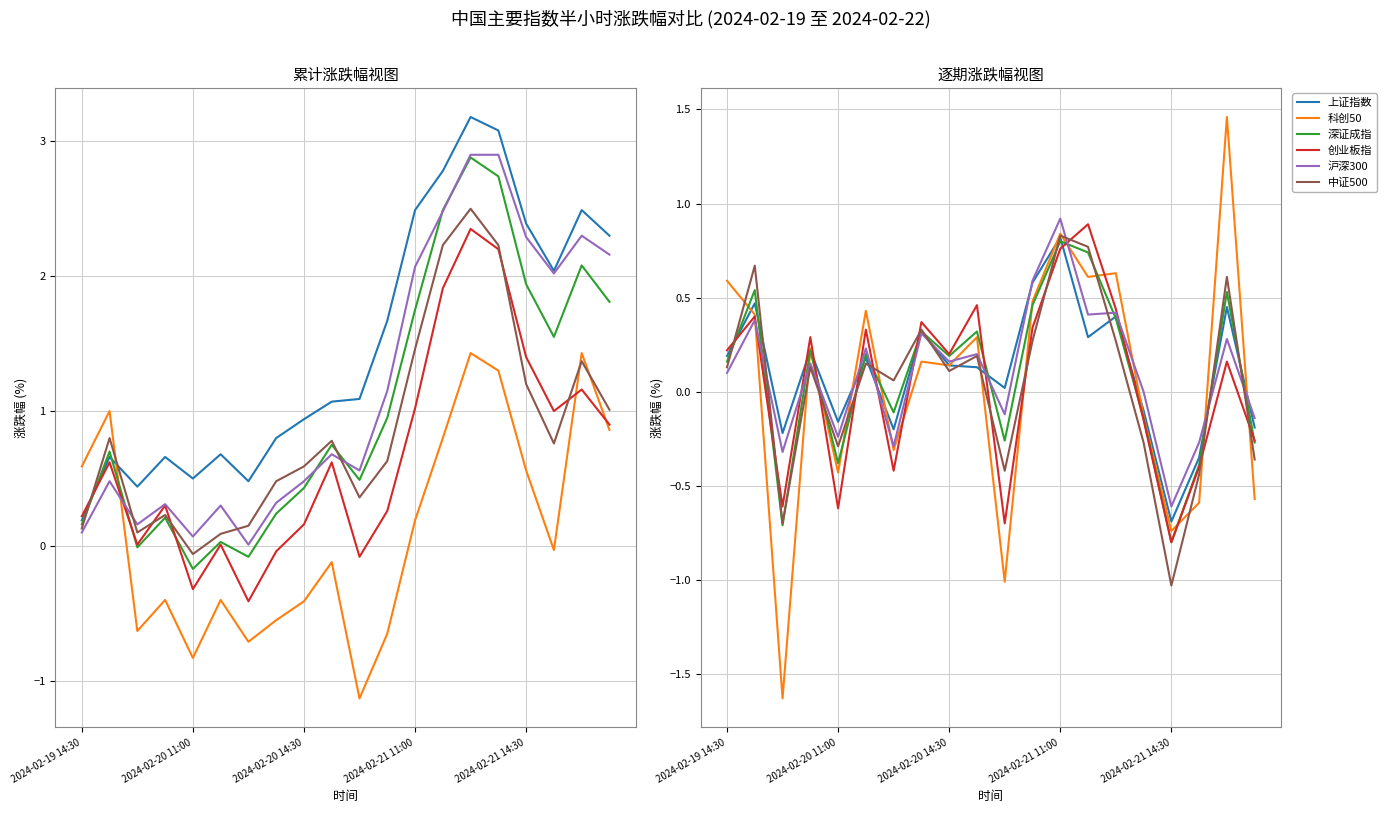

What is the approximate value of 深证成指 at 2024-02-21 14:30?

-0.8